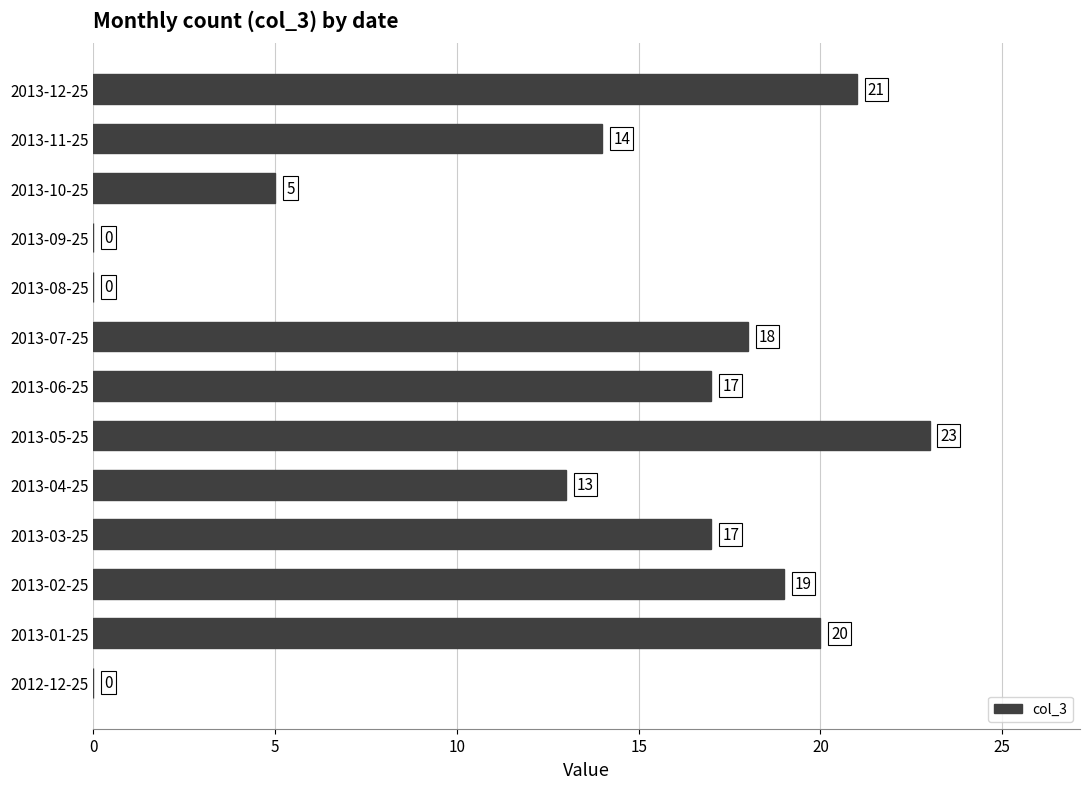

Where is the data nearest to the value 11?

2013-04-25